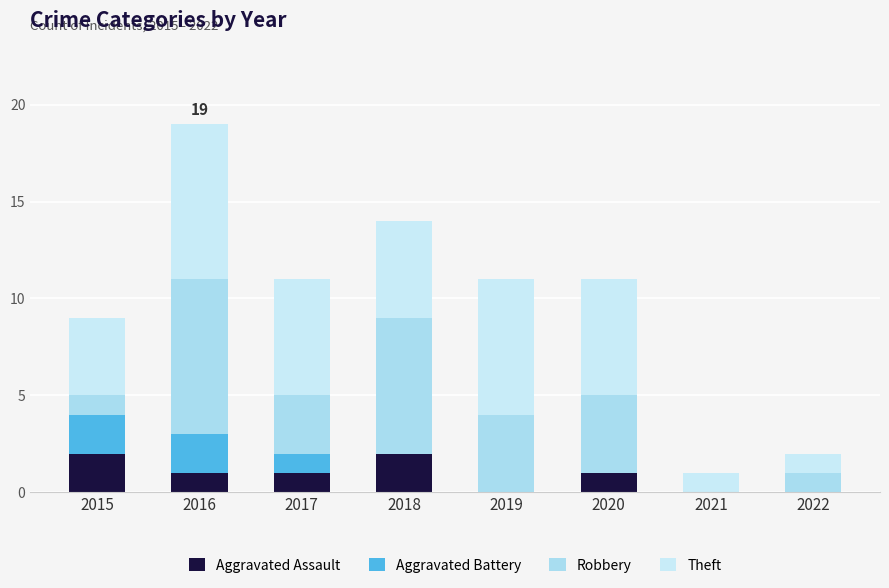

At which label does Aggravated Assault first exceed 1?

2015